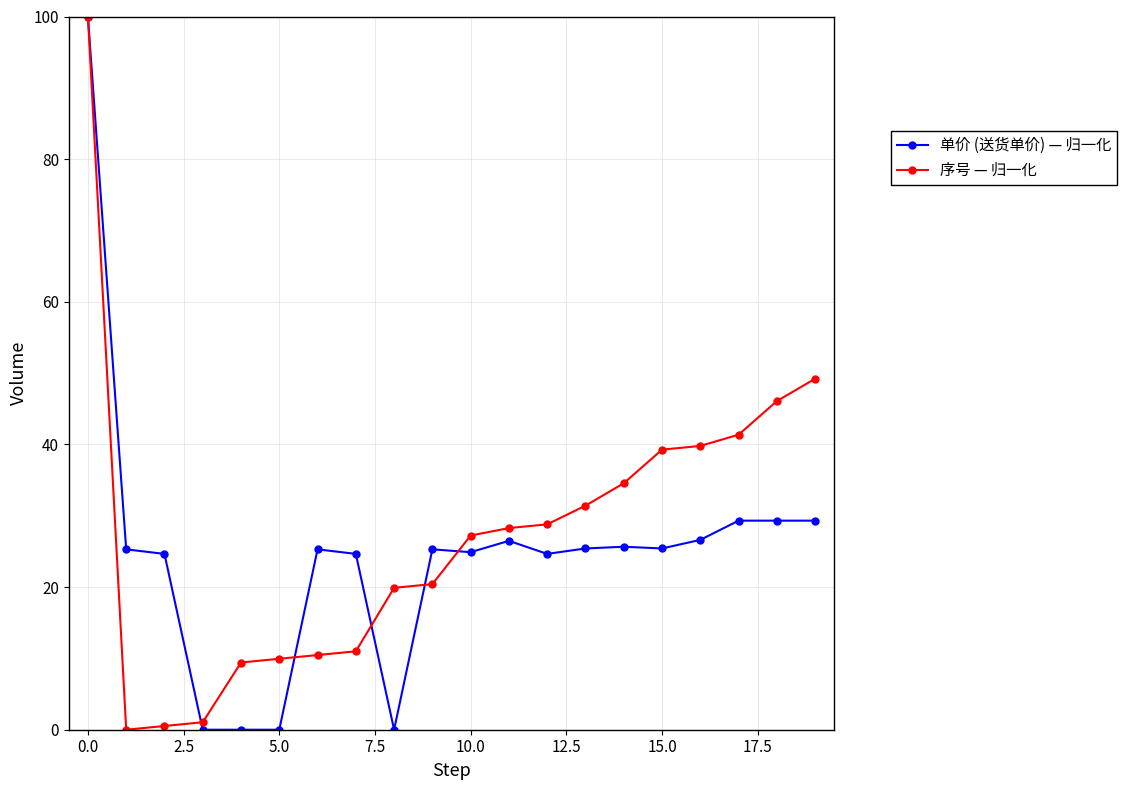

What are all the series names shown in the legend?

单价 (送货单价) — 归一化, 序号 — 归一化